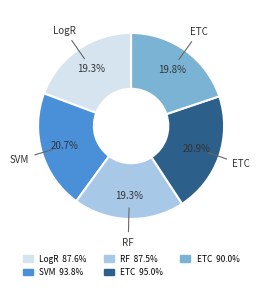

Is there any slice that represents more than half of the pie?

No